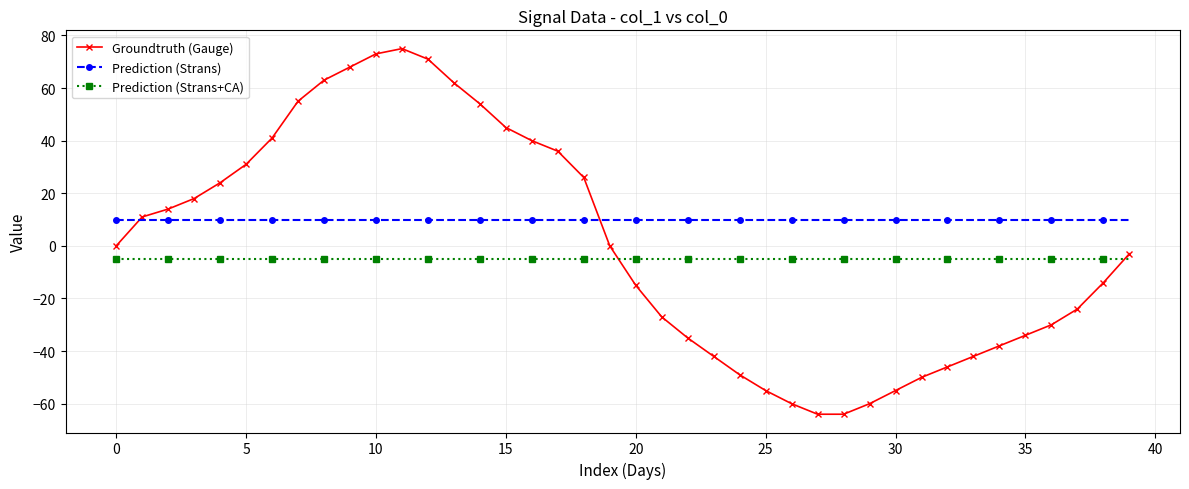

Which series has the largest total across all categories?

Prediction (Strans)